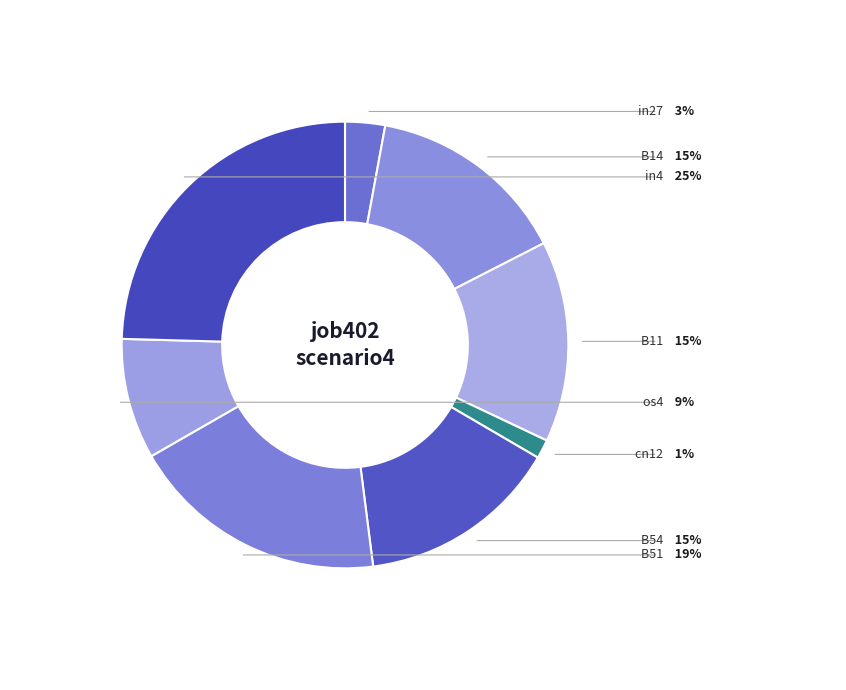

Is there any slice that represents more than half of the pie?

No